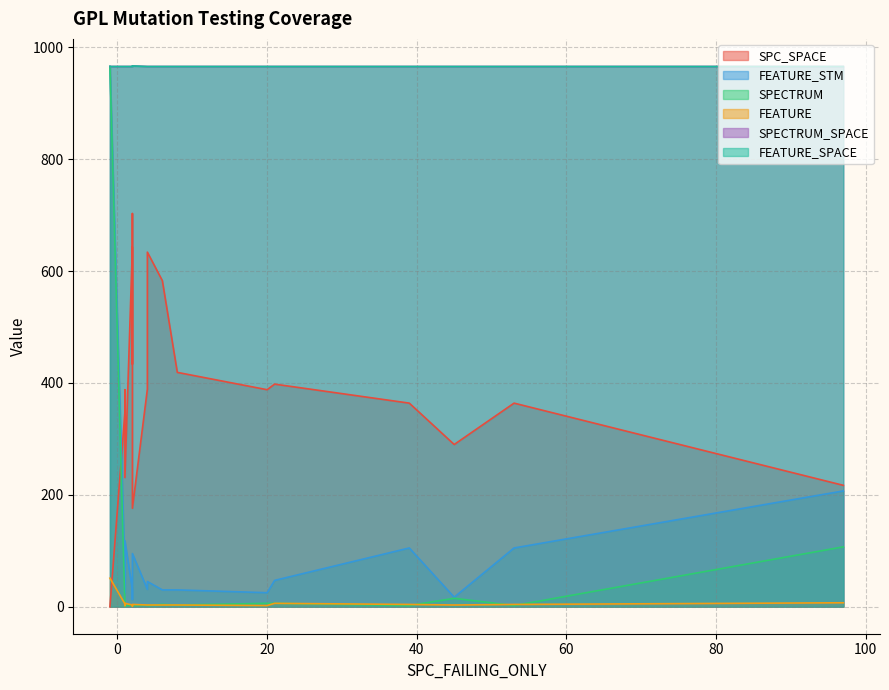

List the labels in order of FEATURE value, largest first.

11, 3, 10, 17, 1, 4, 9, 18, 0, 2, 5, 6, 7, 8, 13, 14, 19, 15, 16, 12